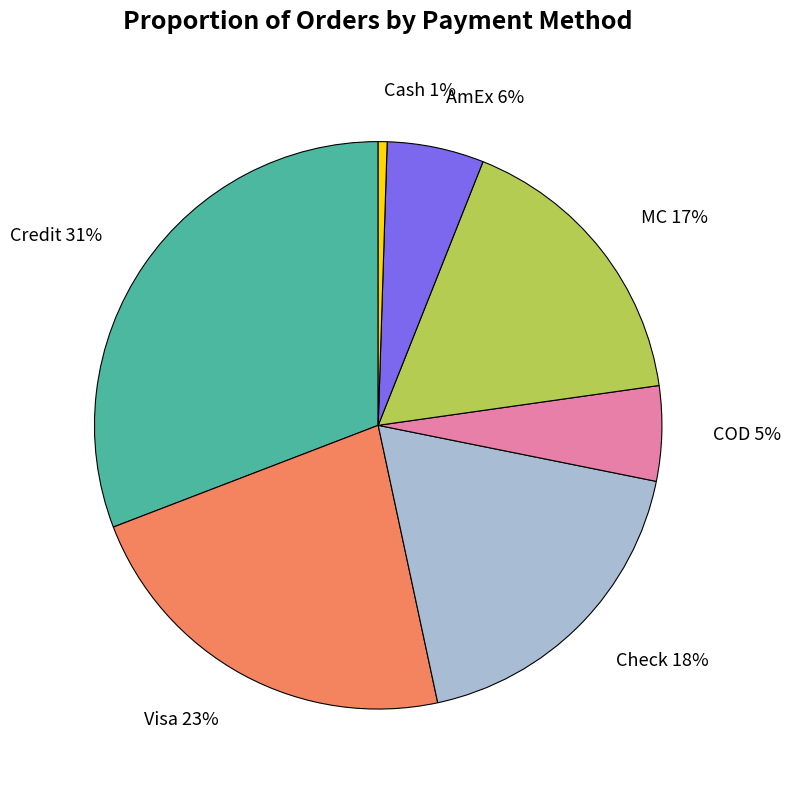

Count the number of slices in the pie.

7